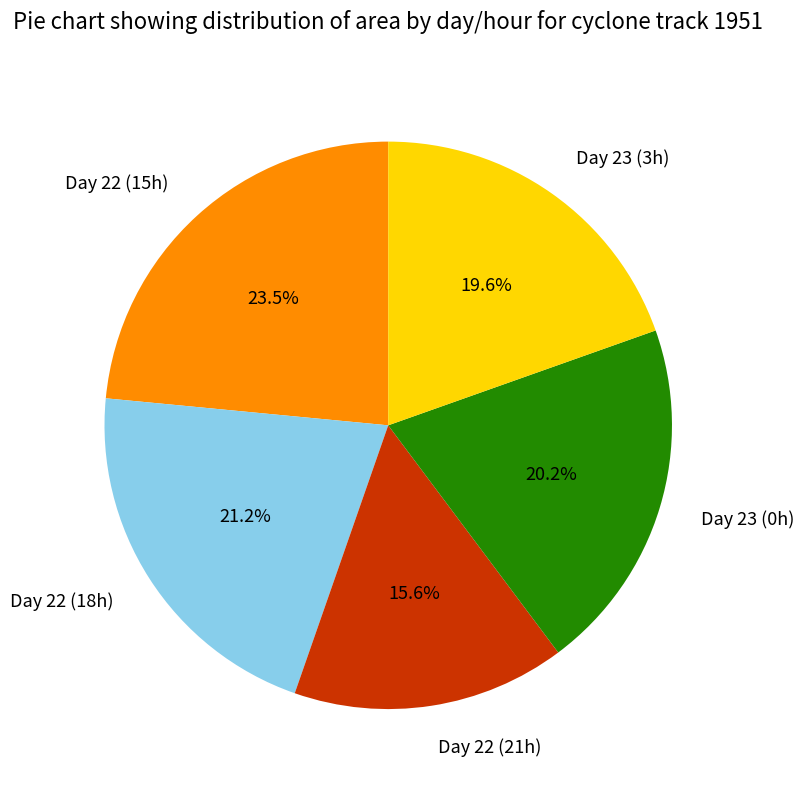

Is there a majority slice in this chart?

No